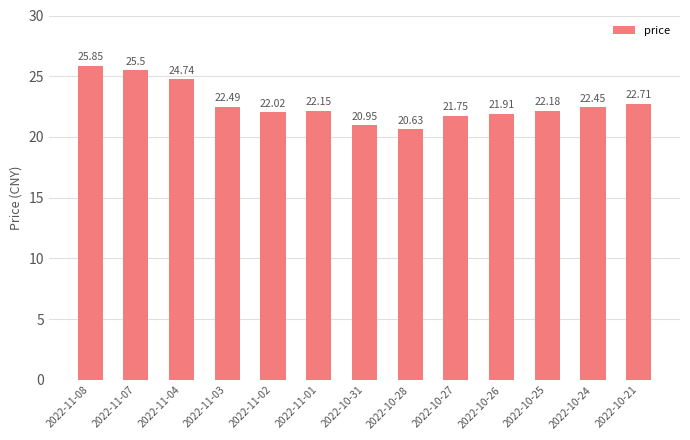

What is the value of the 13th bar from the left?

22.7